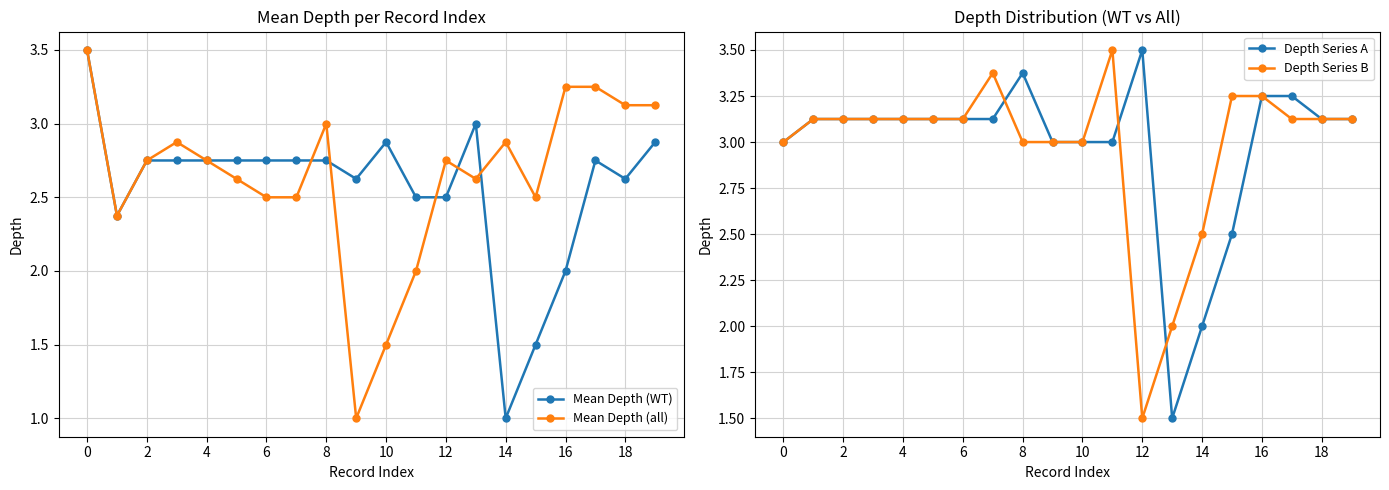

Rank the series at 11 from lowest to highest value.

Mean Depth (all), Mean Depth (WT), Depth Series A, Depth Series B